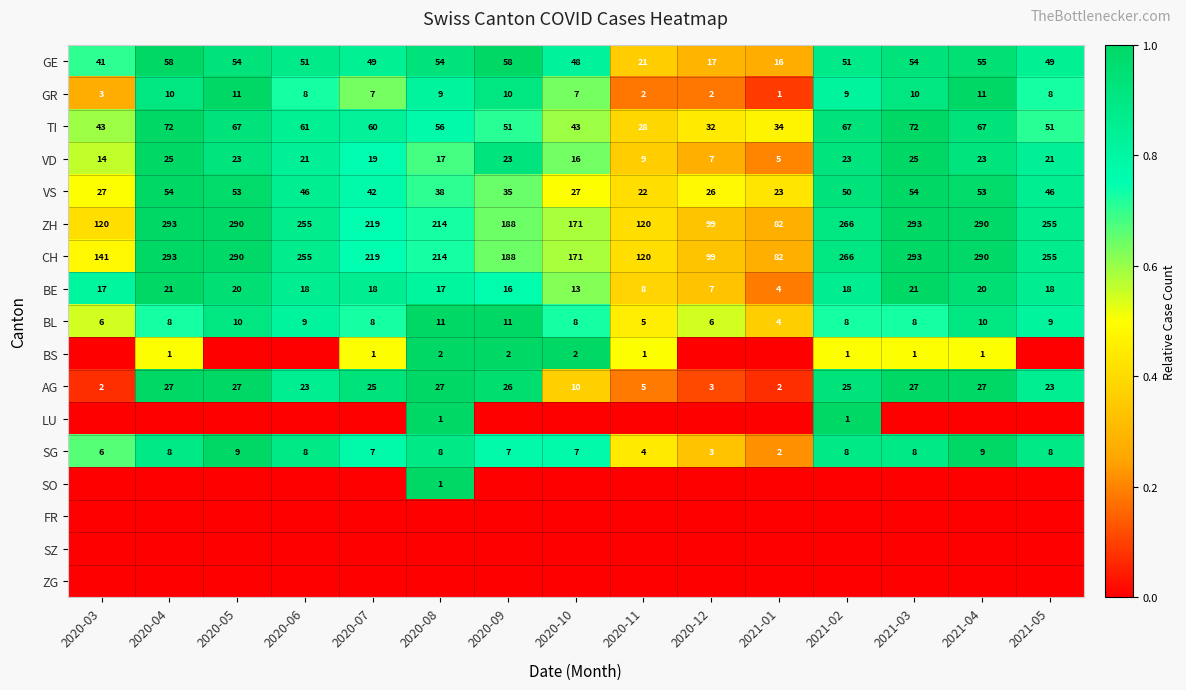

Which category has the lowest value in the ZH series?

2021-01